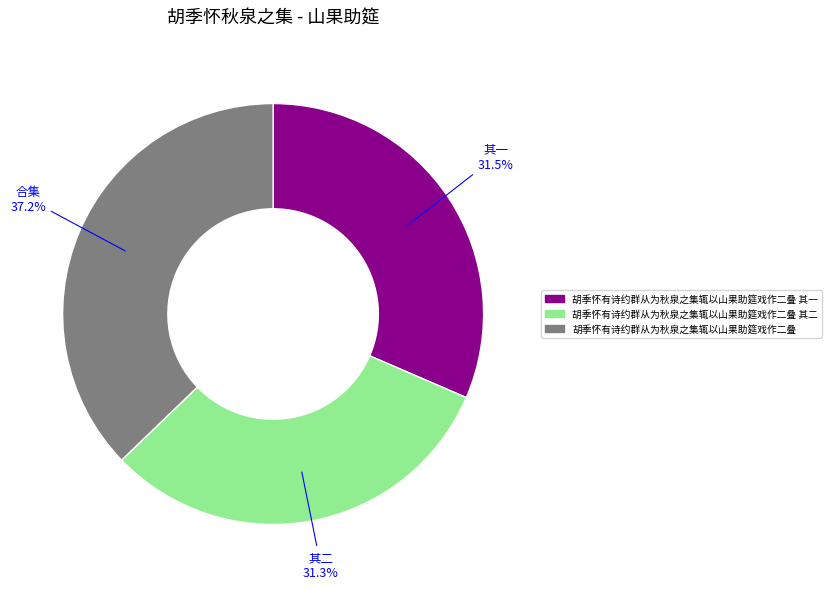

Does any single category account for the majority?

No